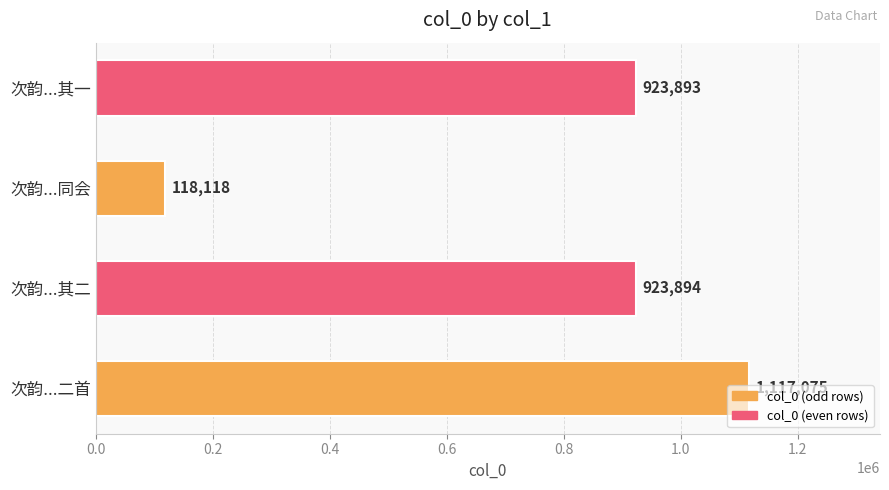

The chart shows a value of 1348053 at 次韵...其二. True or false?

False